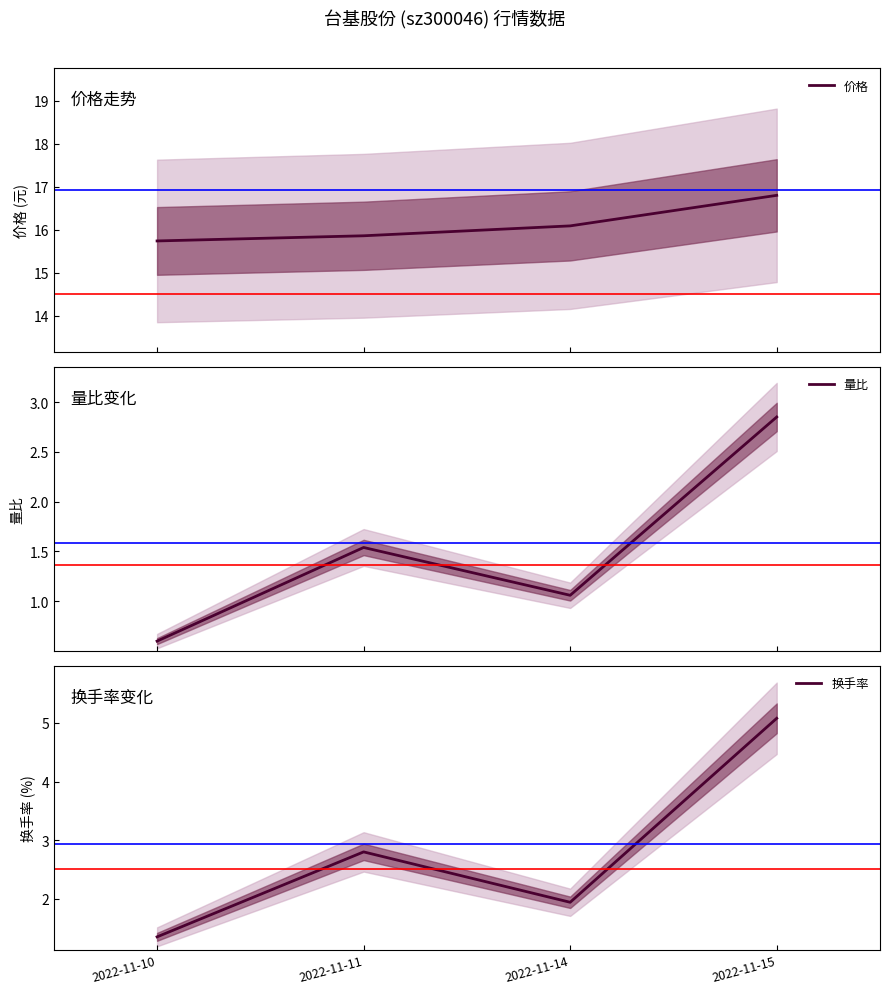

True or false: 量比 and 价格 intersect in this chart.

False